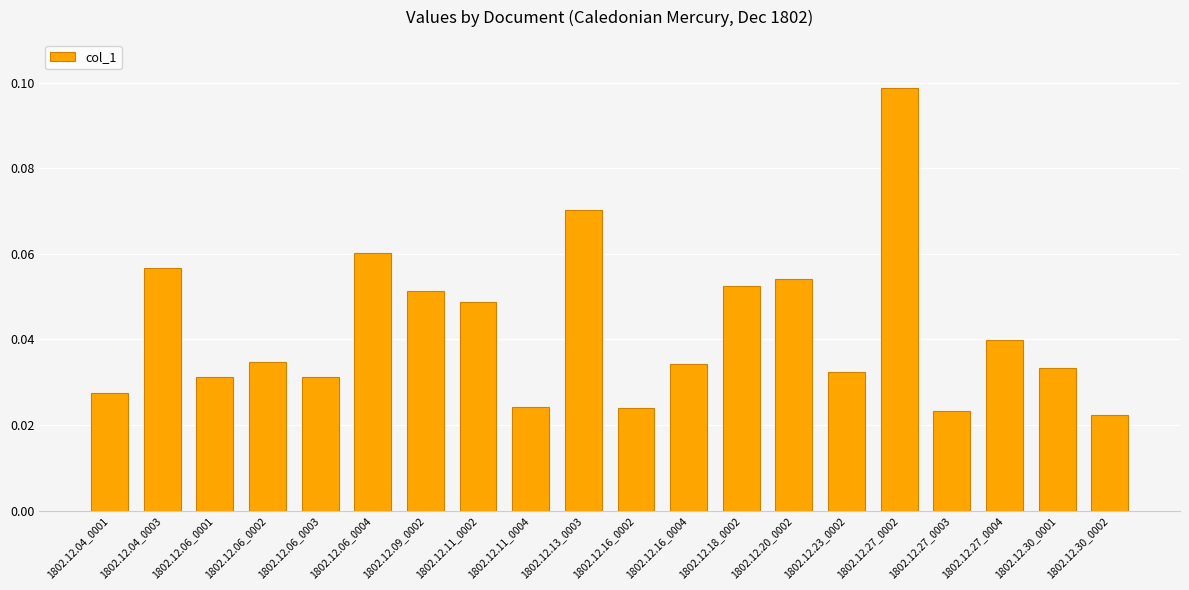

Which has a higher value, 1802.12.30_0002 or 1802.12.04_0003?

1802.12.04_0003